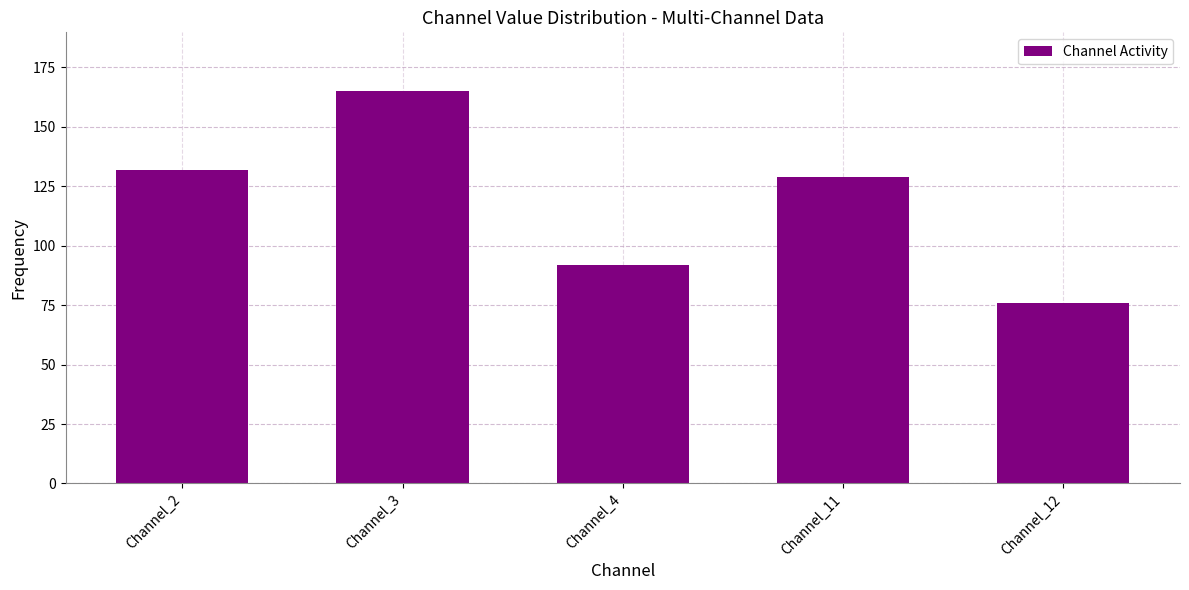

What is the change in value from Channel_11 to Channel_12?

-53